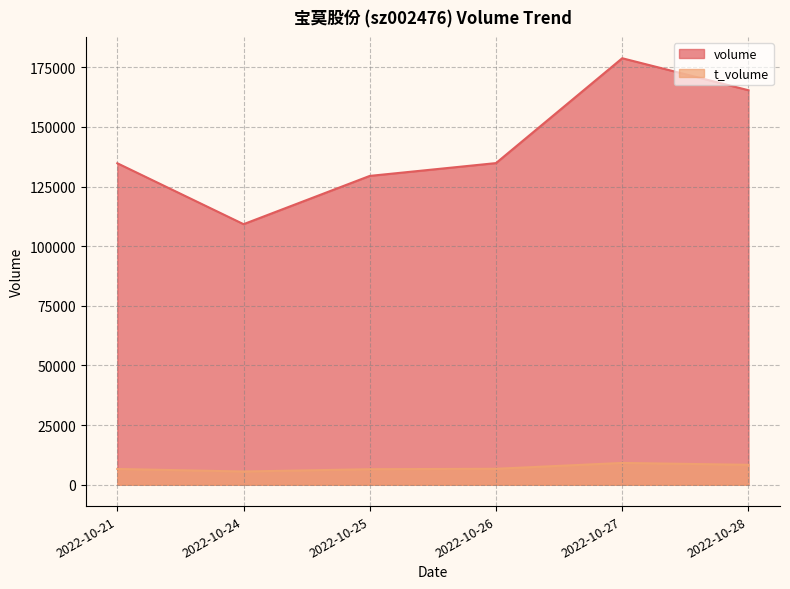

Read the t_volume value at 2022-10-21.

6626